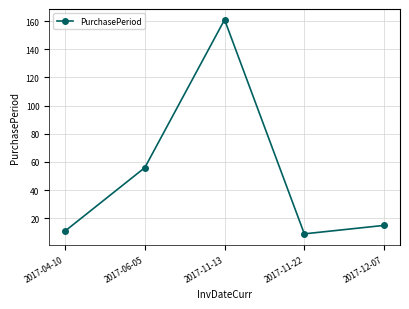

List the labels in order of value, smallest first.

2017-11-22, 2017-04-10, 2017-12-07, 2017-06-05, 2017-11-13